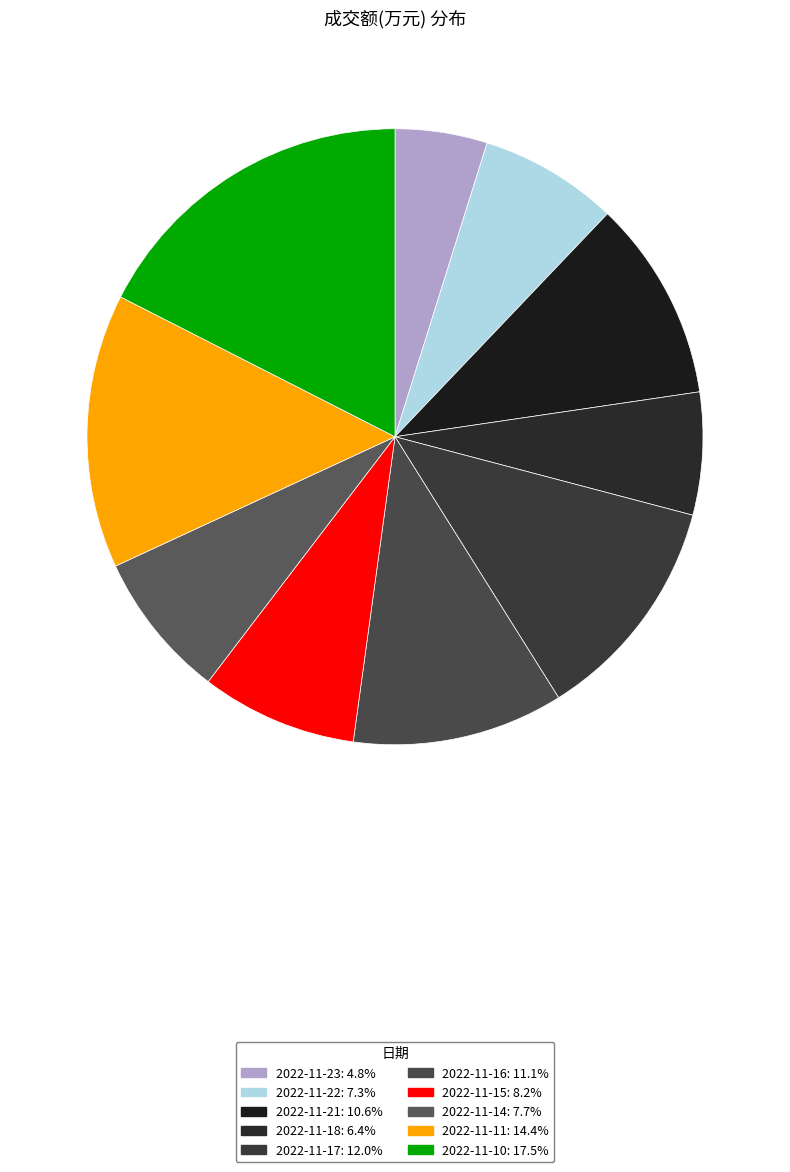

The 2022-11-10 slice represents 17% of the pie. True or false?

True